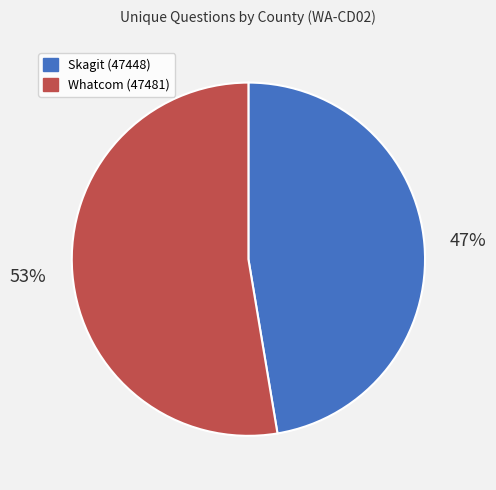

To the nearest percent, what portion does Skagit (47448) represent?

47%